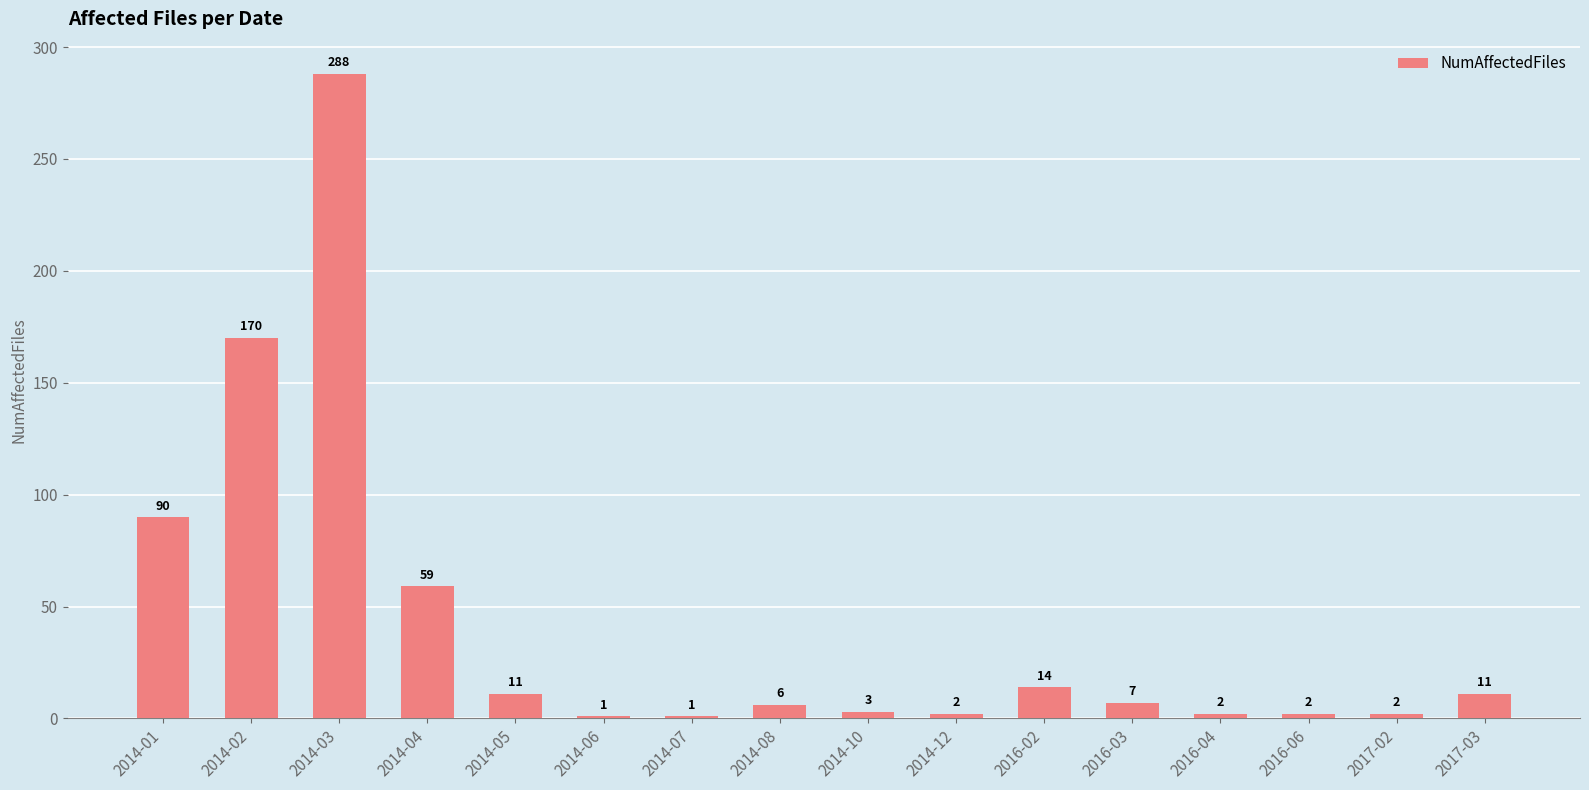

Reading right to left, what are all the values shown in this chart?

2017-03=11	2017-02=2	2016-06=2	2016-04=2	2016-03=7	2016-02=14	2014-12=2	2014-10=3	2014-08=6	2014-07=1	2014-06=1	2014-05=11	2014-04=59	2014-03=288	2014-02=170	2014-01=90